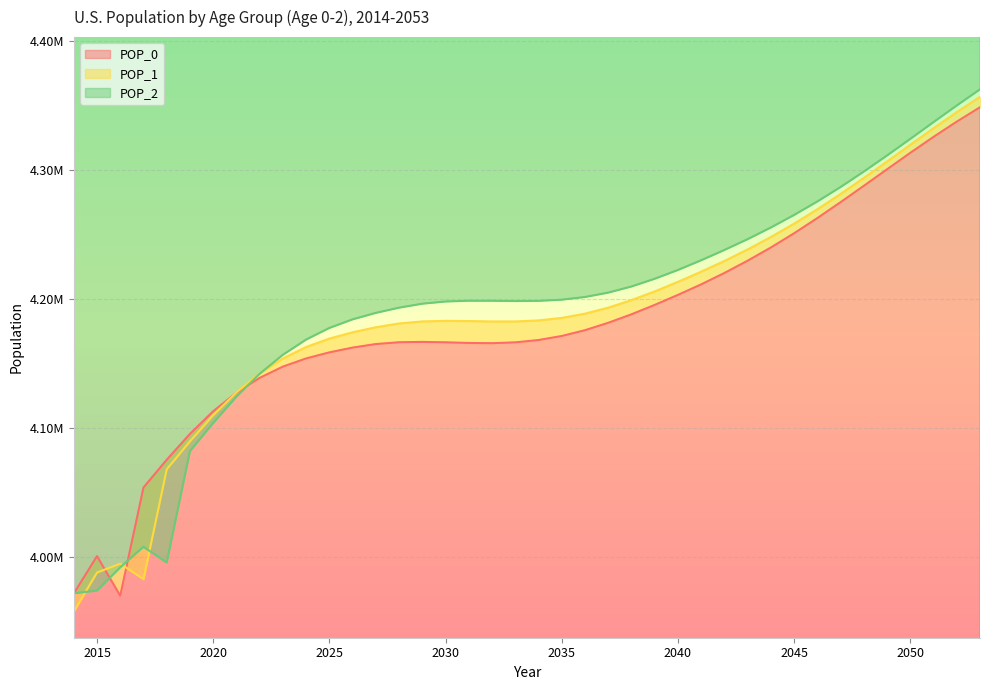

What is the difference between the maximum and second lowest values in the POP_2 series?

388583